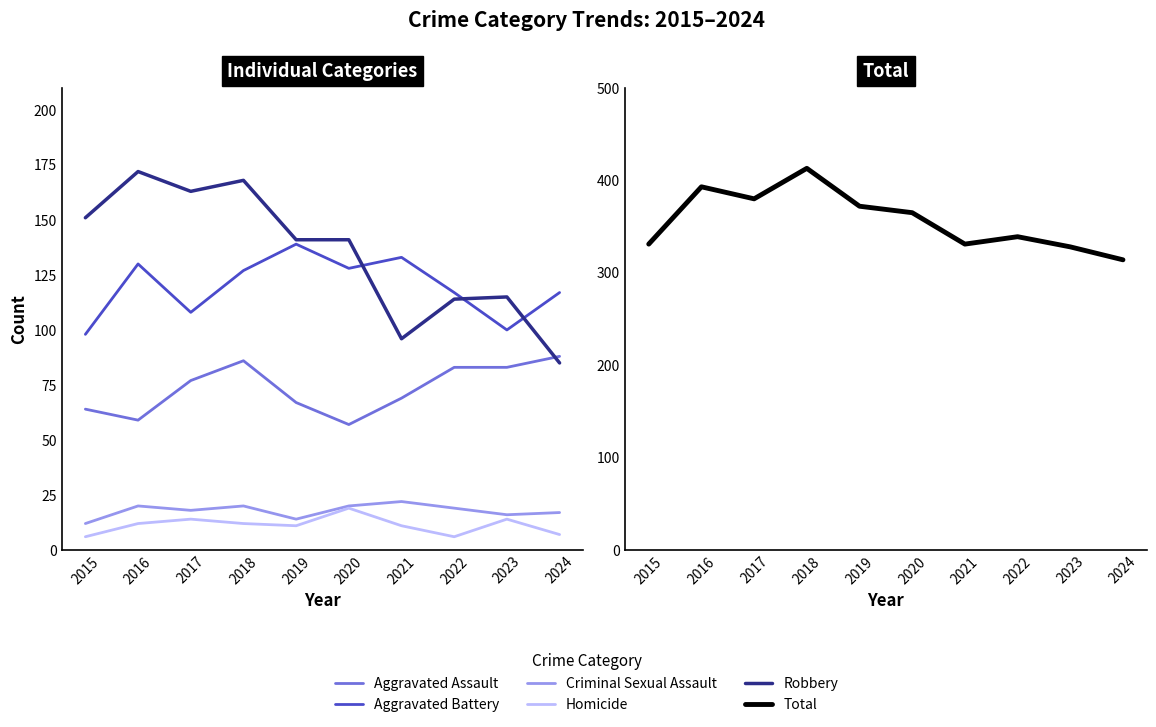

What is the value of the Robbery point at the 1st from the left?

151